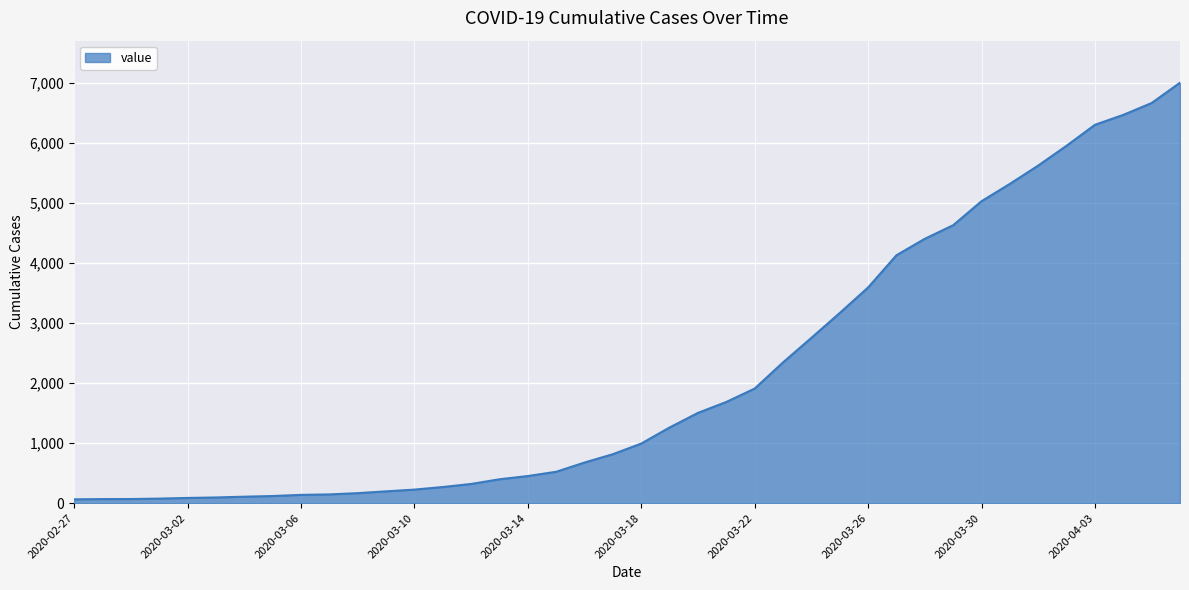

What is the difference between the maximum and minimum values?

6940